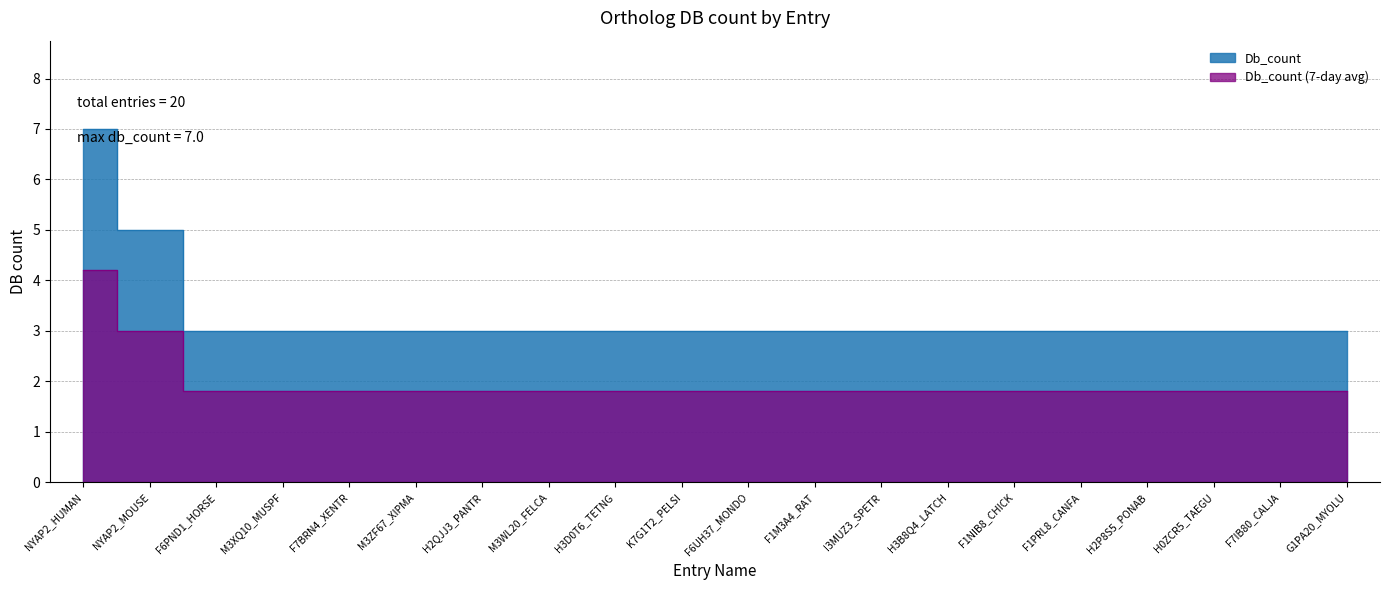

What is the sum of all values?

66